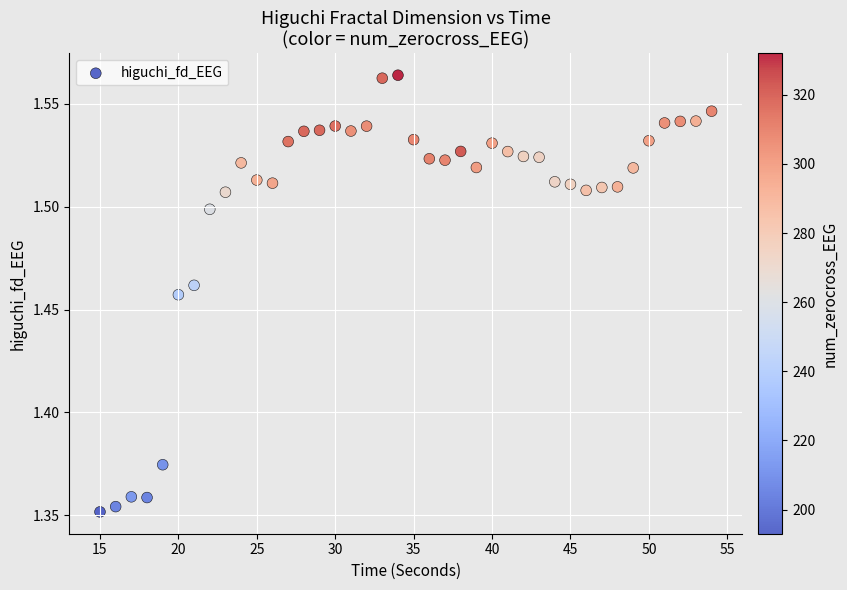

What is the range of X values (max minus min)?

39.0